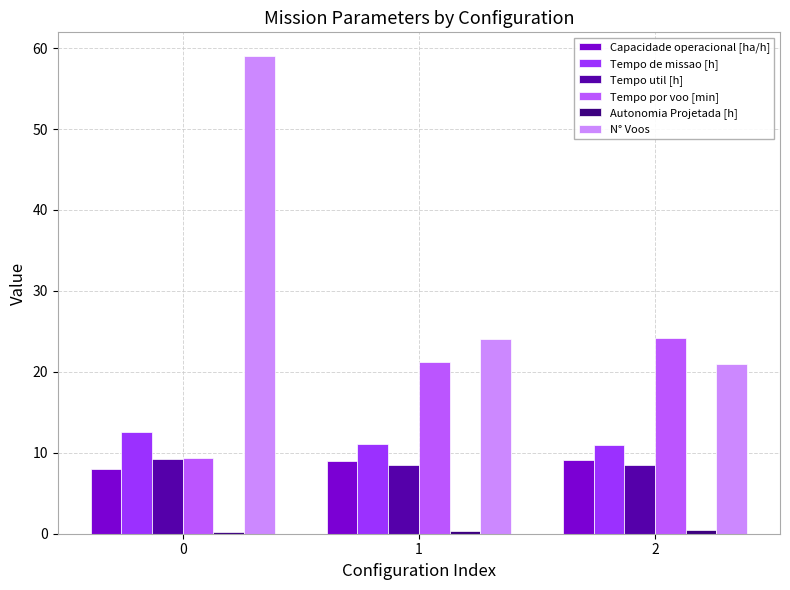

The Capacidade operacional [ha/h] series shows 11.6 at 0. True or false?

False